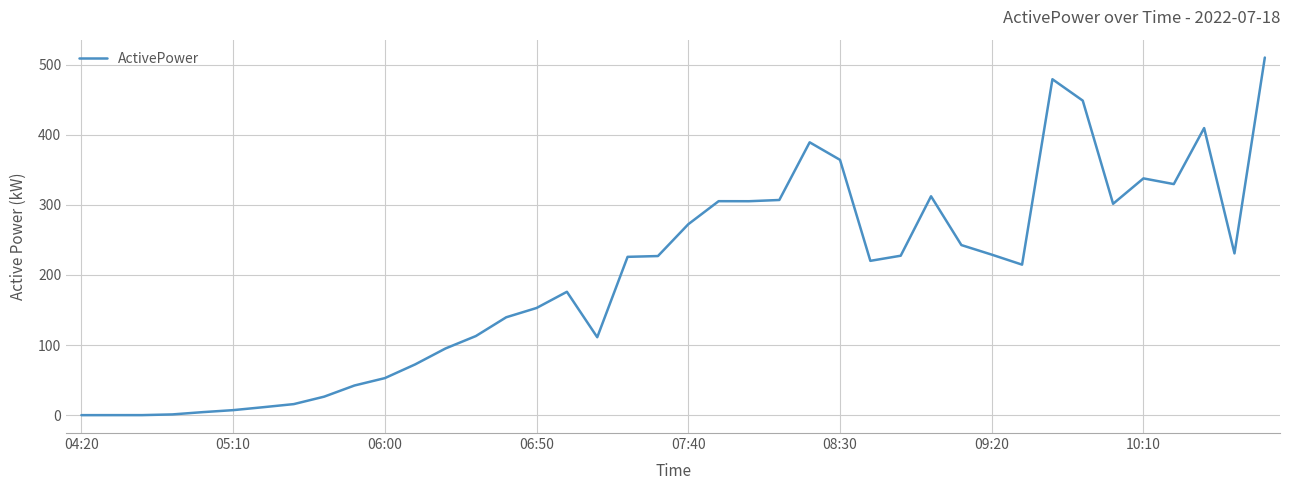

What is the difference between the maximum and minimum values?

510.1